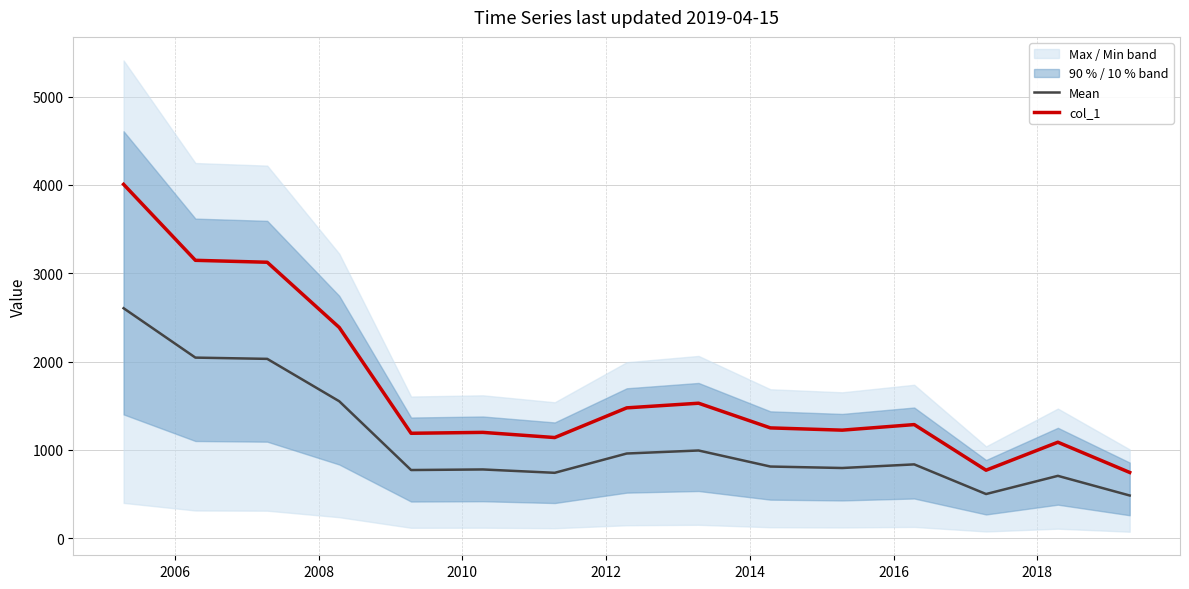

True or false: col_1 and Mean intersect in this chart.

False